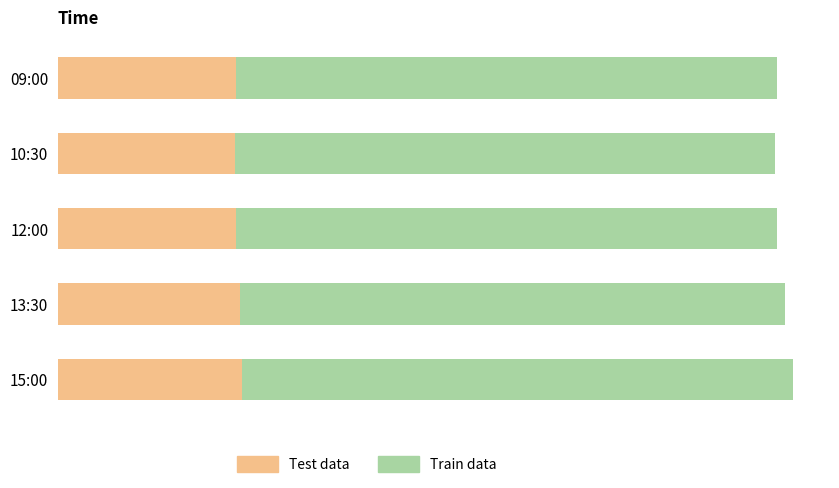

How many bars are there in total?

10